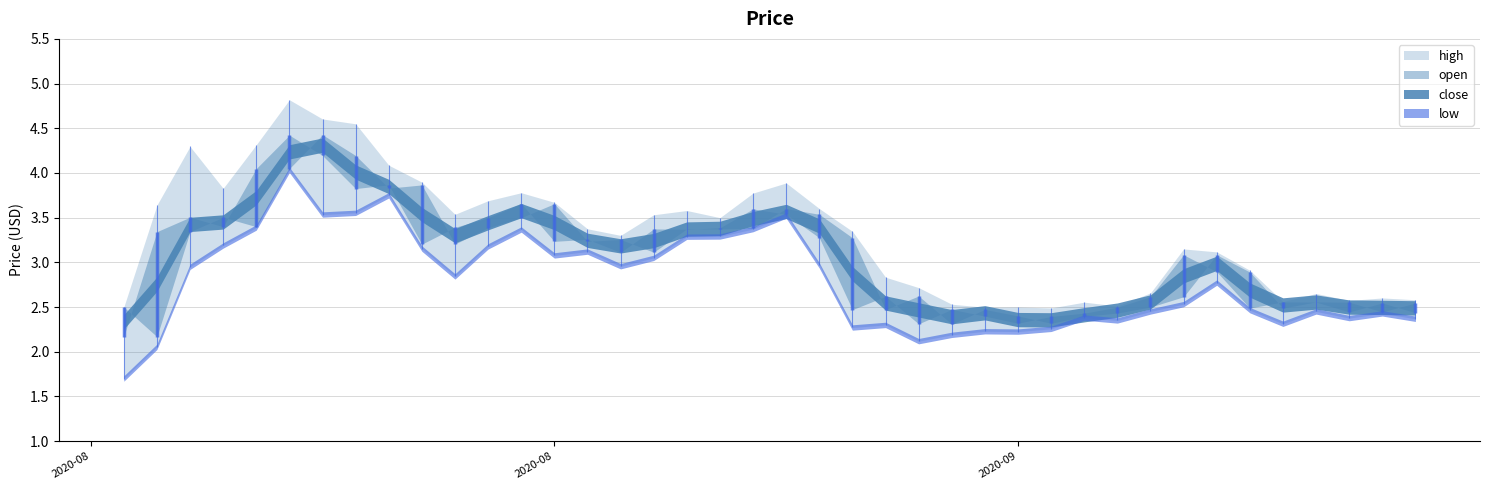

How many times do close and open cross each other?

24